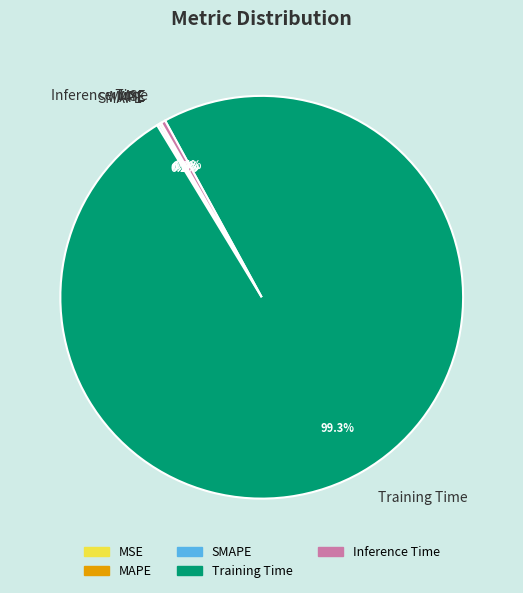

What is the majority slice?

Training Time